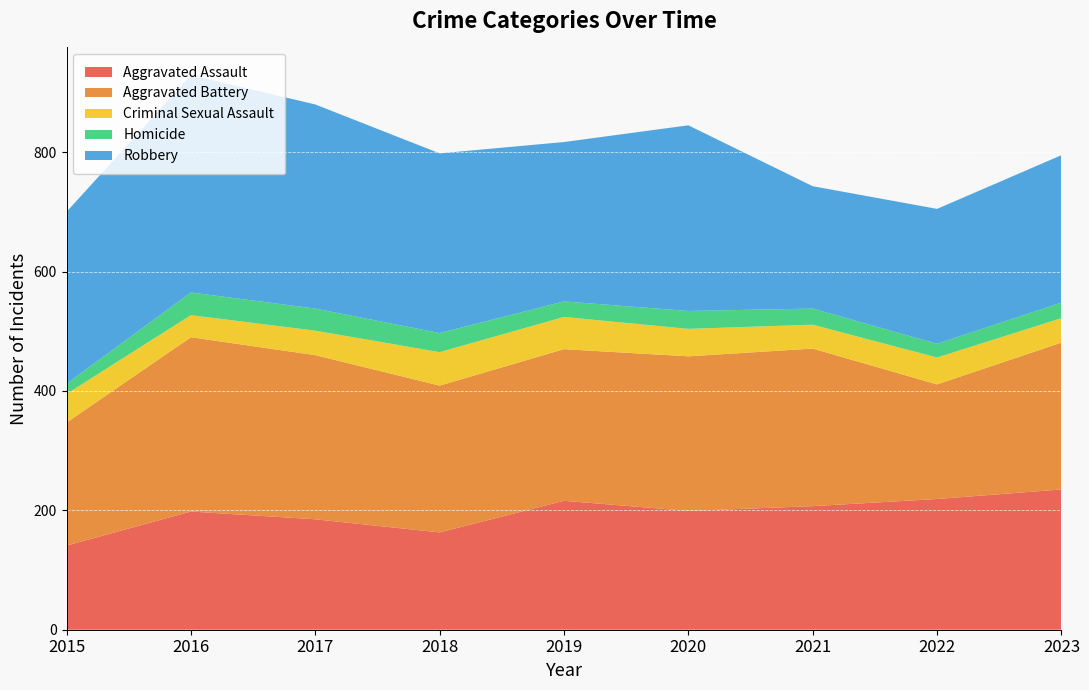

Reading left to right, transcribe all the data shown in this chart.

Aggravated Assault: 141	198	185	163	216	199	207	219	235
Aggravated Battery: 206	292	275	246	254	259	264	192	246
Criminal Sexual Assault: 48	37	41	56	54	46	40	45	41
Homicide: 17	38	37	32	26	30	27	23	26
Robbery: 288	364	342	301	267	311	205	226	247